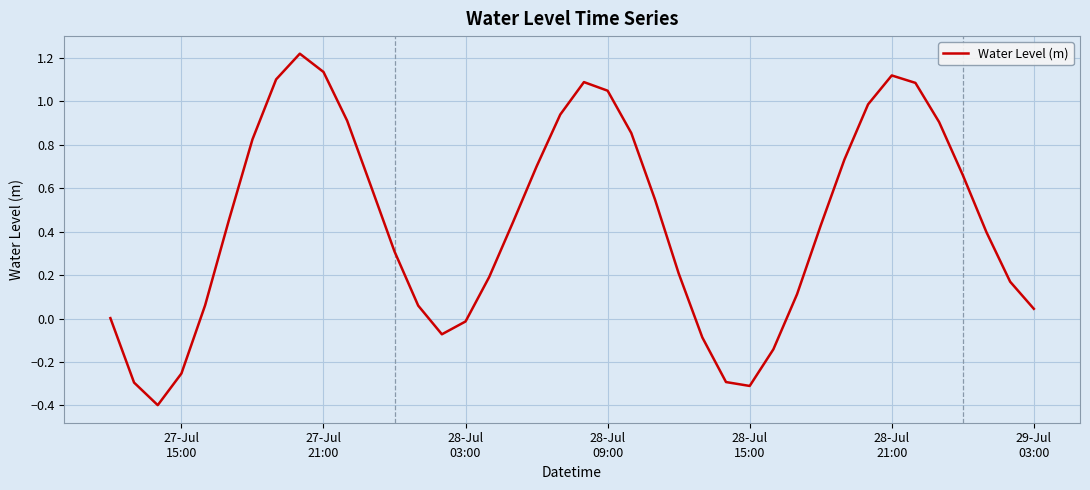

What is the smallest value displayed?

-0.4